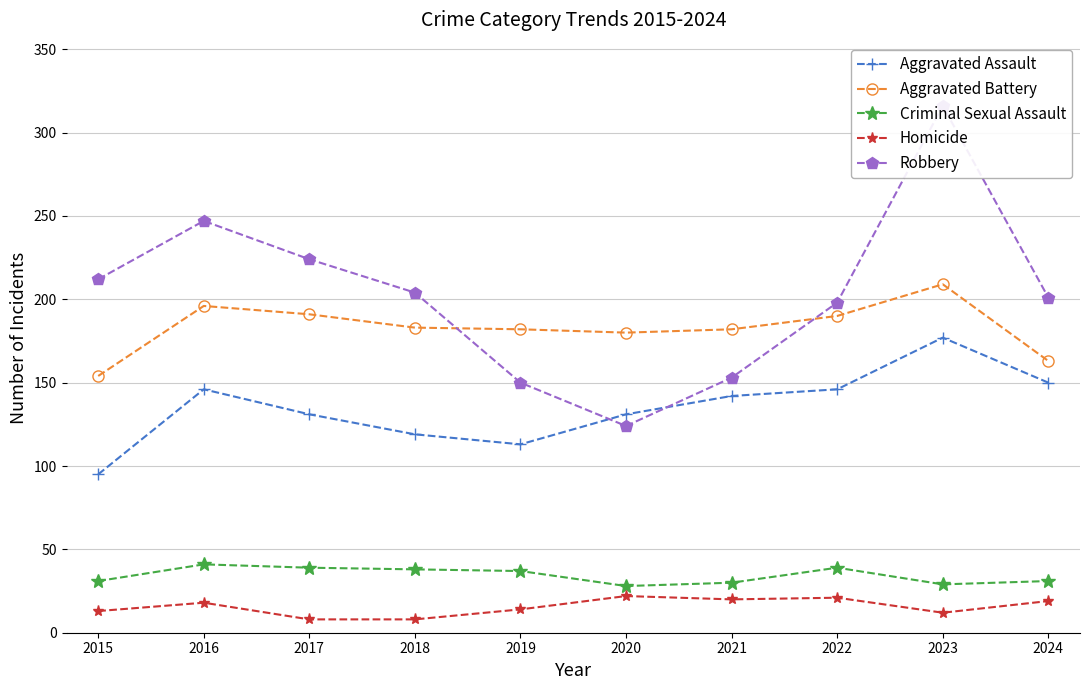

What is the difference between the maximum and second lowest values in the Aggravated Battery series?

46